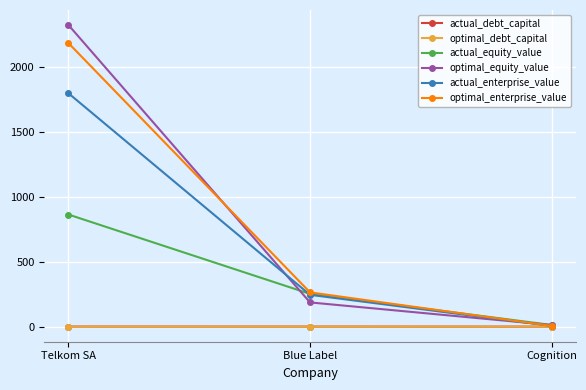

Does the chart display data point markers on the line(s)?

Yes